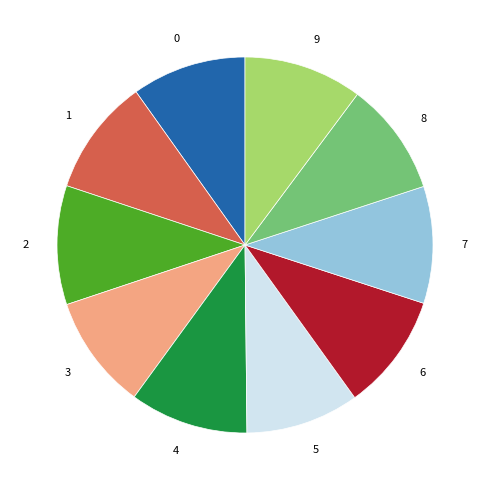

Does 8 represent more than half of the total?

No